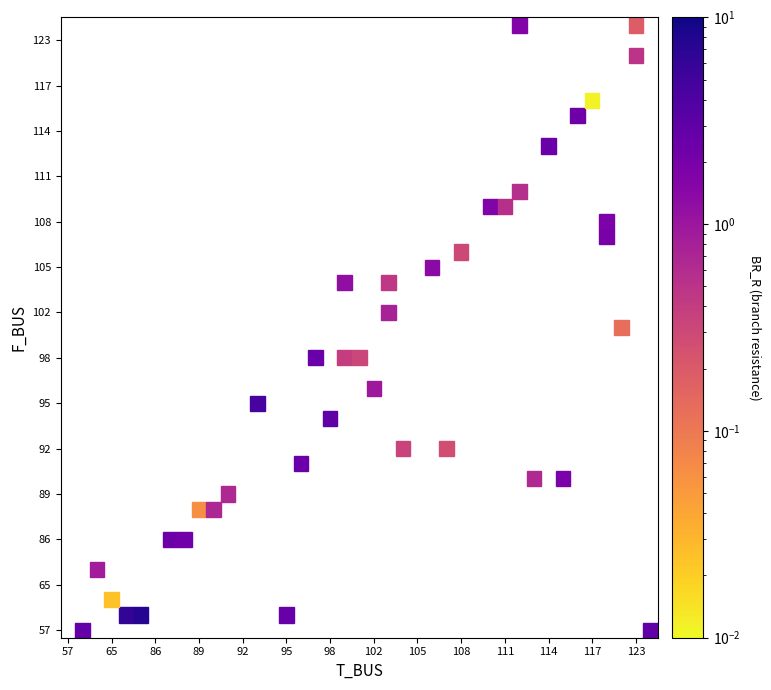

What is the change in value from 104_103 to 116_117?

-0.4